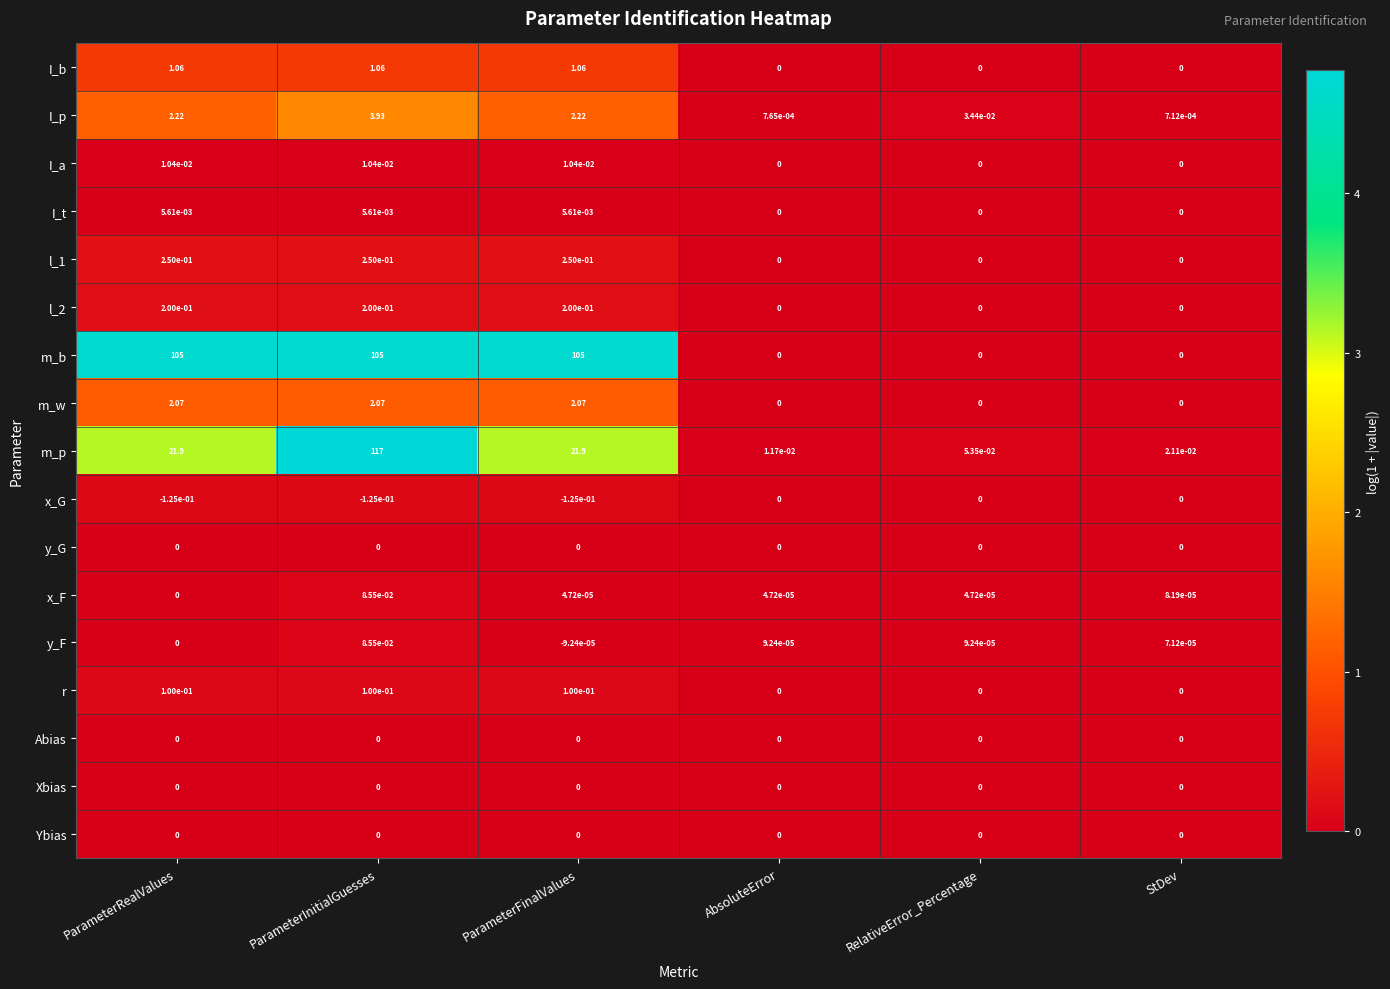

At which category is the sum across all series the highest?

ParameterInitialGuesses